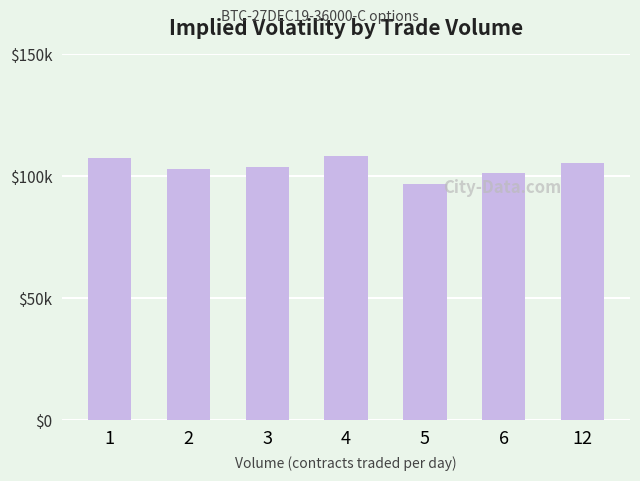

Are the bars horizontal?

No